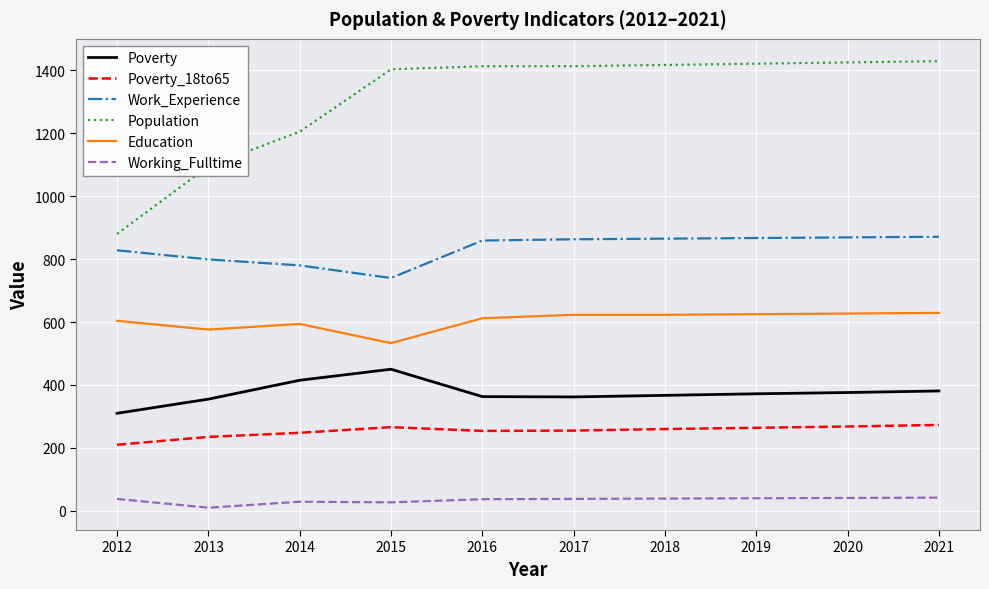

What is the difference between the maximum and second lowest values in the Poverty_18to65 series?

38